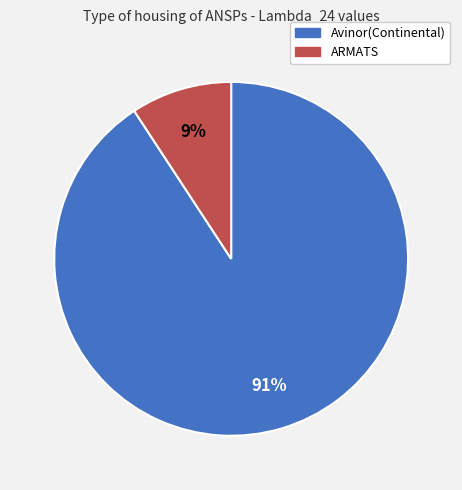

What is the smallest slice in the pie chart?

ARMATS